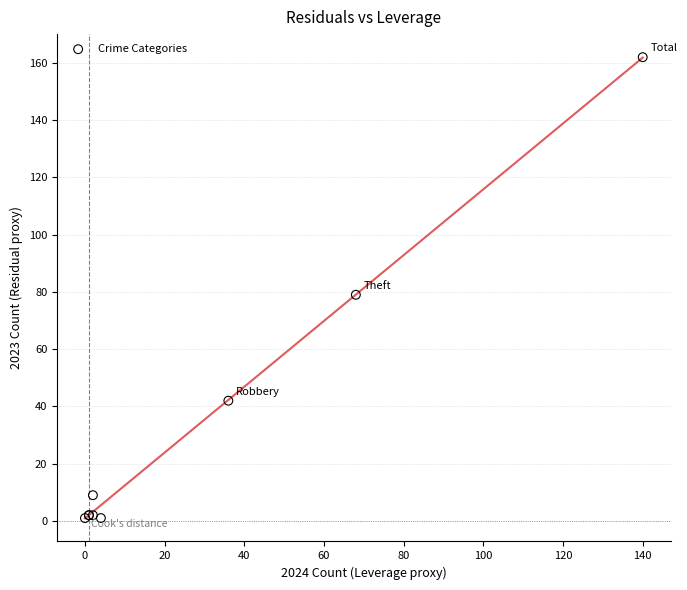

What Y value in the scatter plot is closest to 81?

79